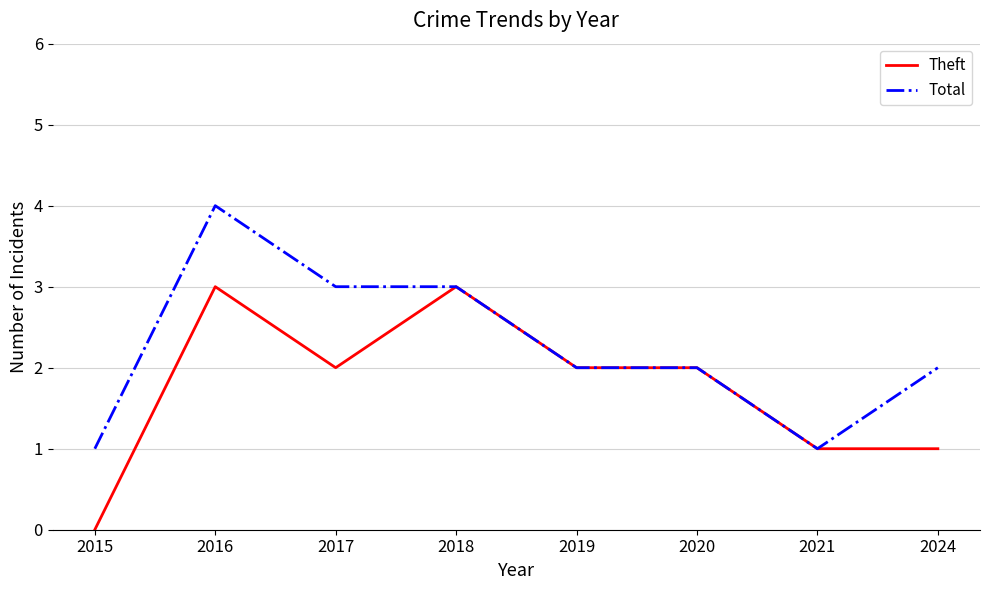

At which category is the sum across all series the highest?

2016